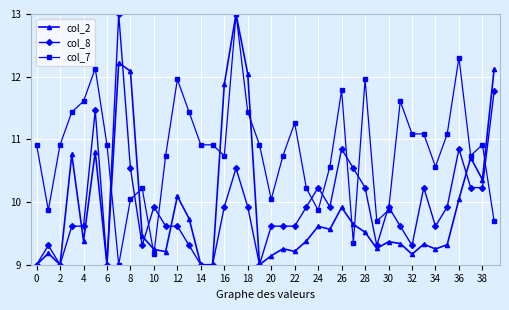

After their last crossing, which series has the higher values: col_7 or col_8?

col_8